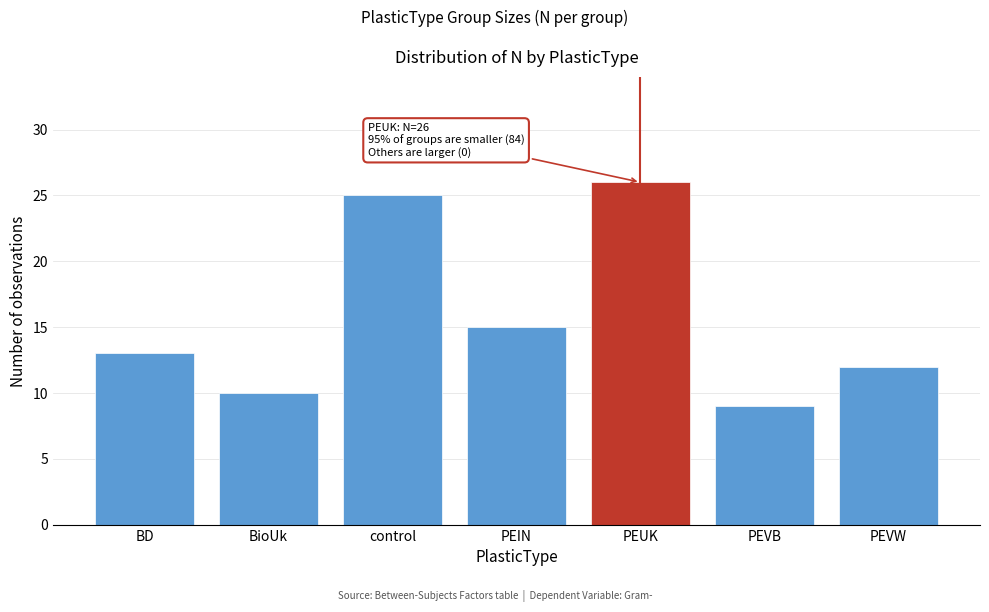

Reading left to right, list all the values displayed in this chart.

BD=13	BioUk=10	control=25	PEIN=15	PEUK=26	PEVB=9	PEVW=12